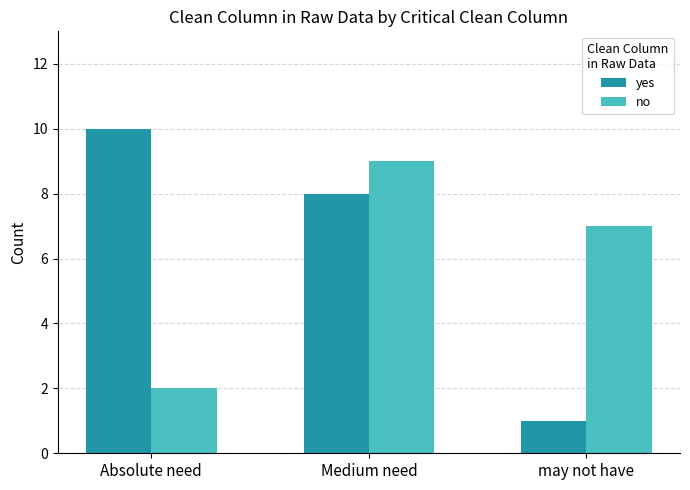

Which series changed the most between Absolute need and may not have?

yes